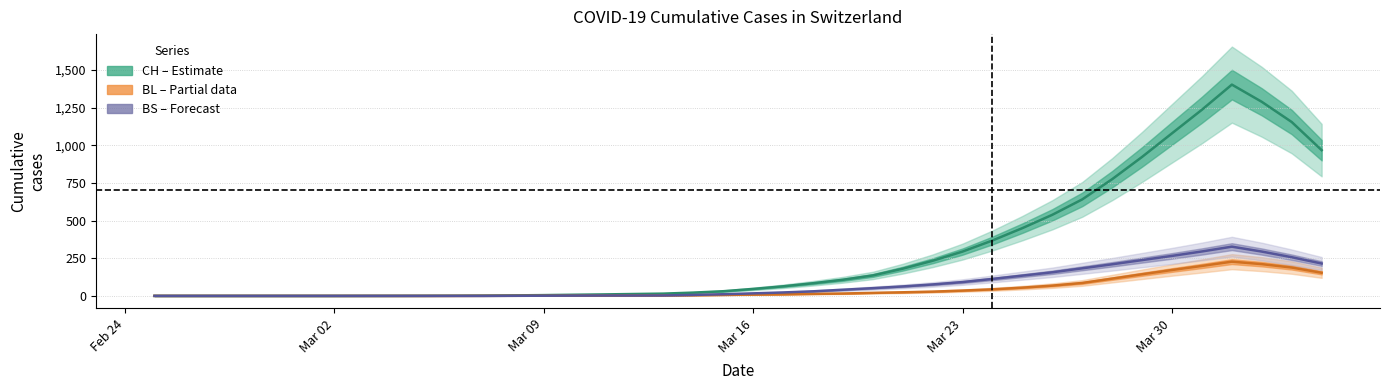

Does the chart display data point markers on the line(s)?

No